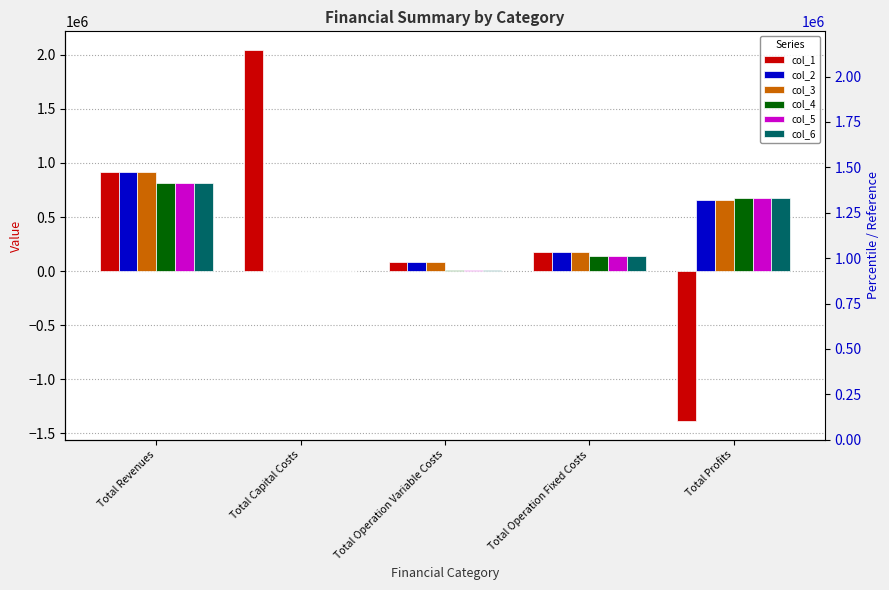

What is the minimum value shown in the chart?

-1387047.1